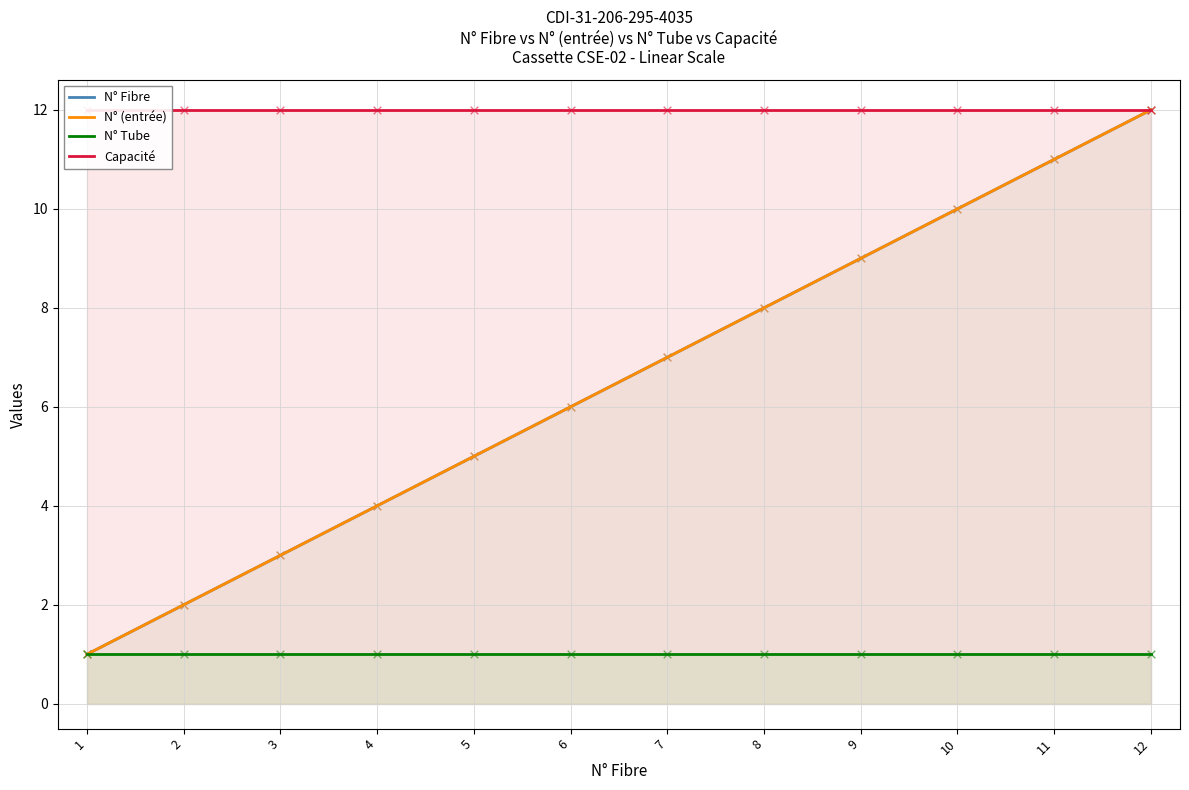

At how many categories does at least one series exceed 10?

12